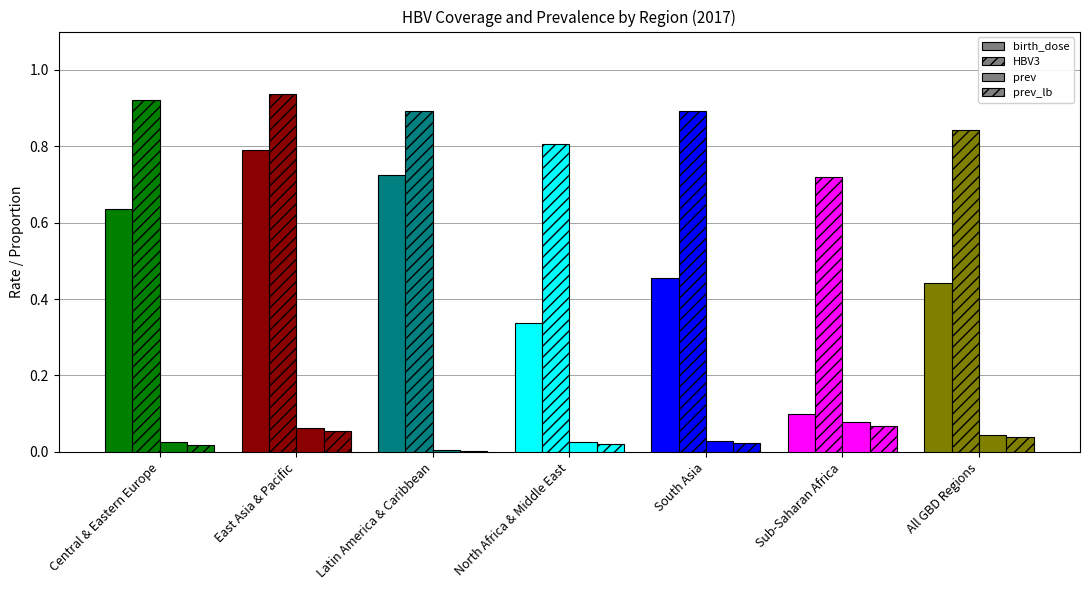

Reading left to right, transcribe all the data shown in this chart.

birth_dose: Central & Eastern Europe=0.6	East Asia & Pacific=0.8	Latin America & Caribbean=0.7	North Africa & Middle East=0.3	South Asia=0.5	Sub-Saharan Africa=0.1	All GBD Regions=0.4
HBV3: Central & Eastern Europe=0.9	East Asia & Pacific=0.9	Latin America & Caribbean=0.9	North Africa & Middle East=0.8	South Asia=0.9	Sub-Saharan Africa=0.7	All GBD Regions=0.8
prev: Central & Eastern Europe=0.0	East Asia & Pacific=0.1	Latin America & Caribbean=0.0	North Africa & Middle East=0.0	South Asia=0.0	Sub-Saharan Africa=0.1	All GBD Regions=0.0
prev_lb: Central & Eastern Europe=0.0	East Asia & Pacific=0.1	Latin America & Caribbean=0.0	North Africa & Middle East=0.0	South Asia=0.0	Sub-Saharan Africa=0.1	All GBD Regions=0.0